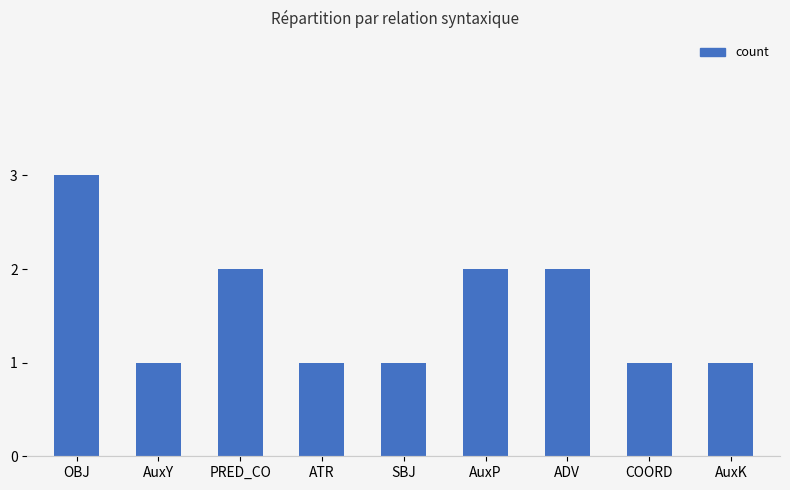

What is the maximum value shown in the chart?

3